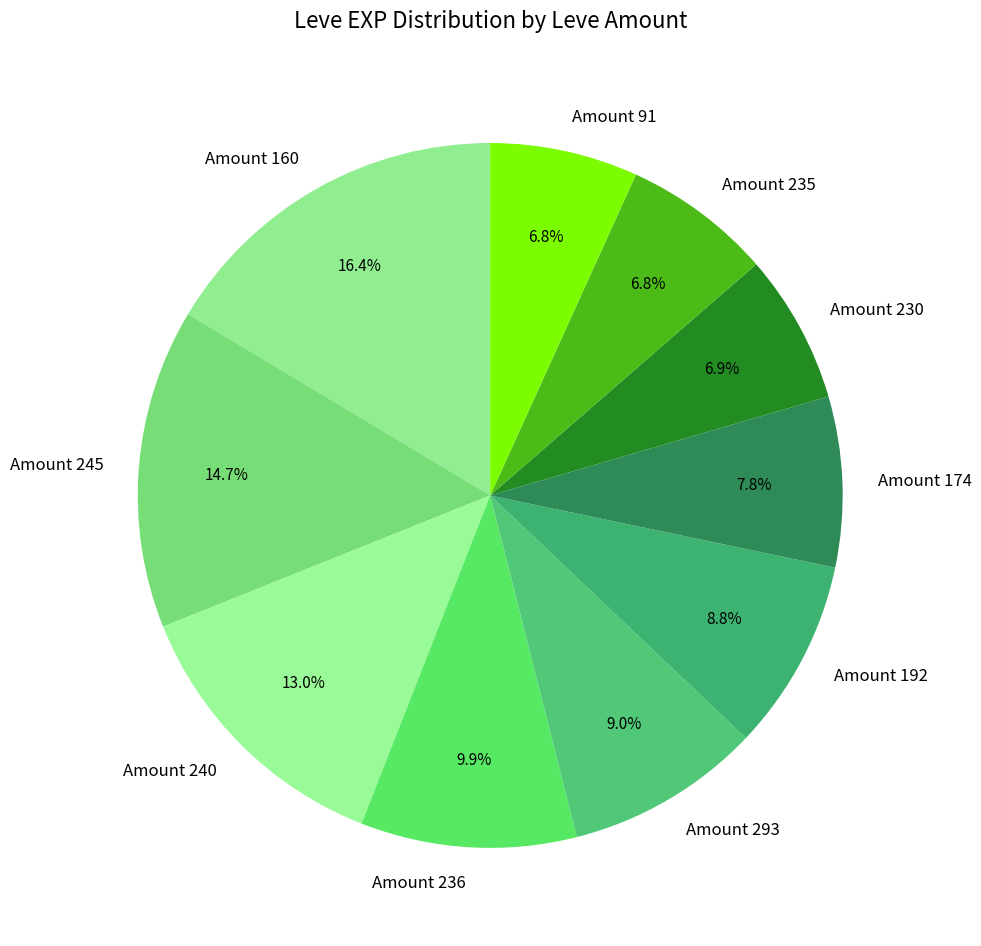

Between Amount 245 and Amount 236, which is larger?

Amount 245